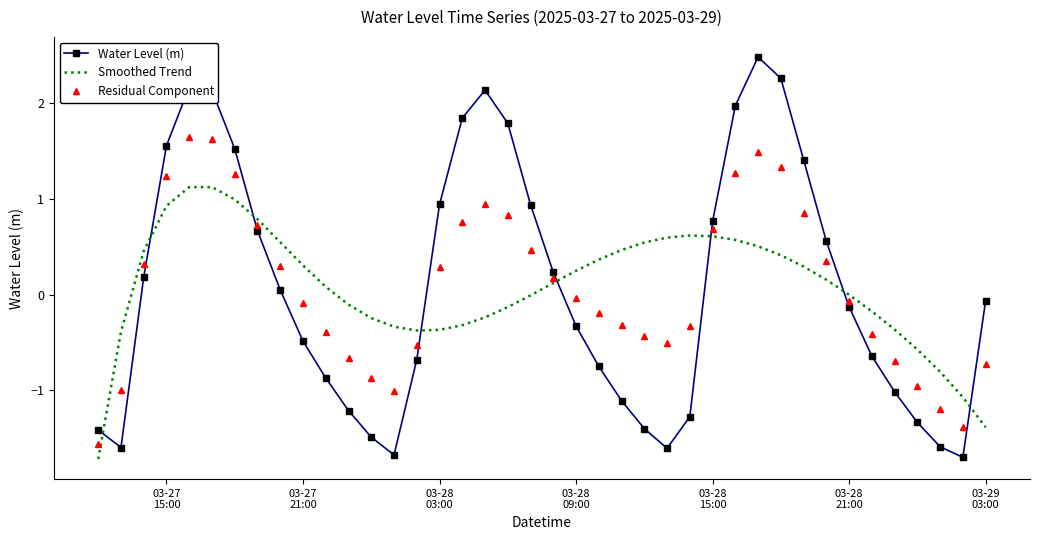

Rank the series by their maximum value, from highest to lowest.

Water Level (m), Residual Component, Smoothed Trend